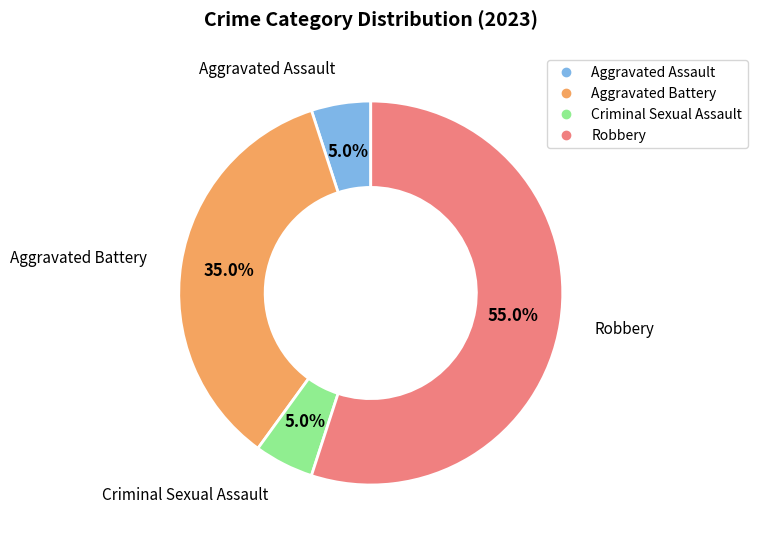

What is the largest slice in the pie chart?

Robbery